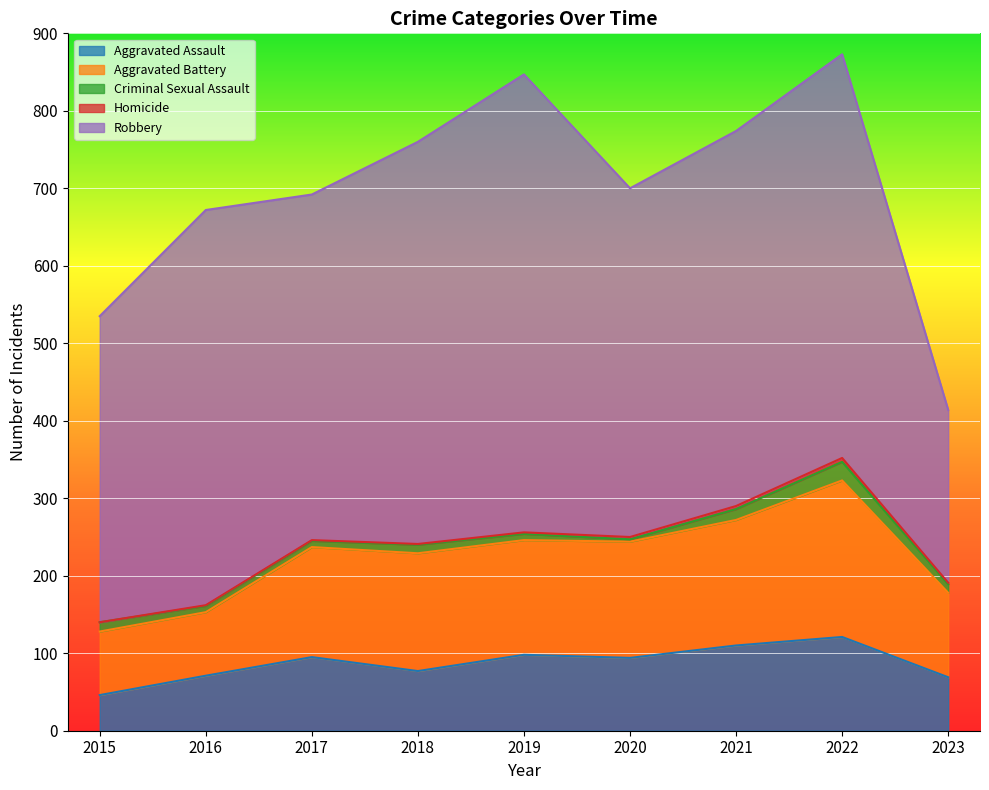

How many data points in Aggravated Assault are less than 94?

4